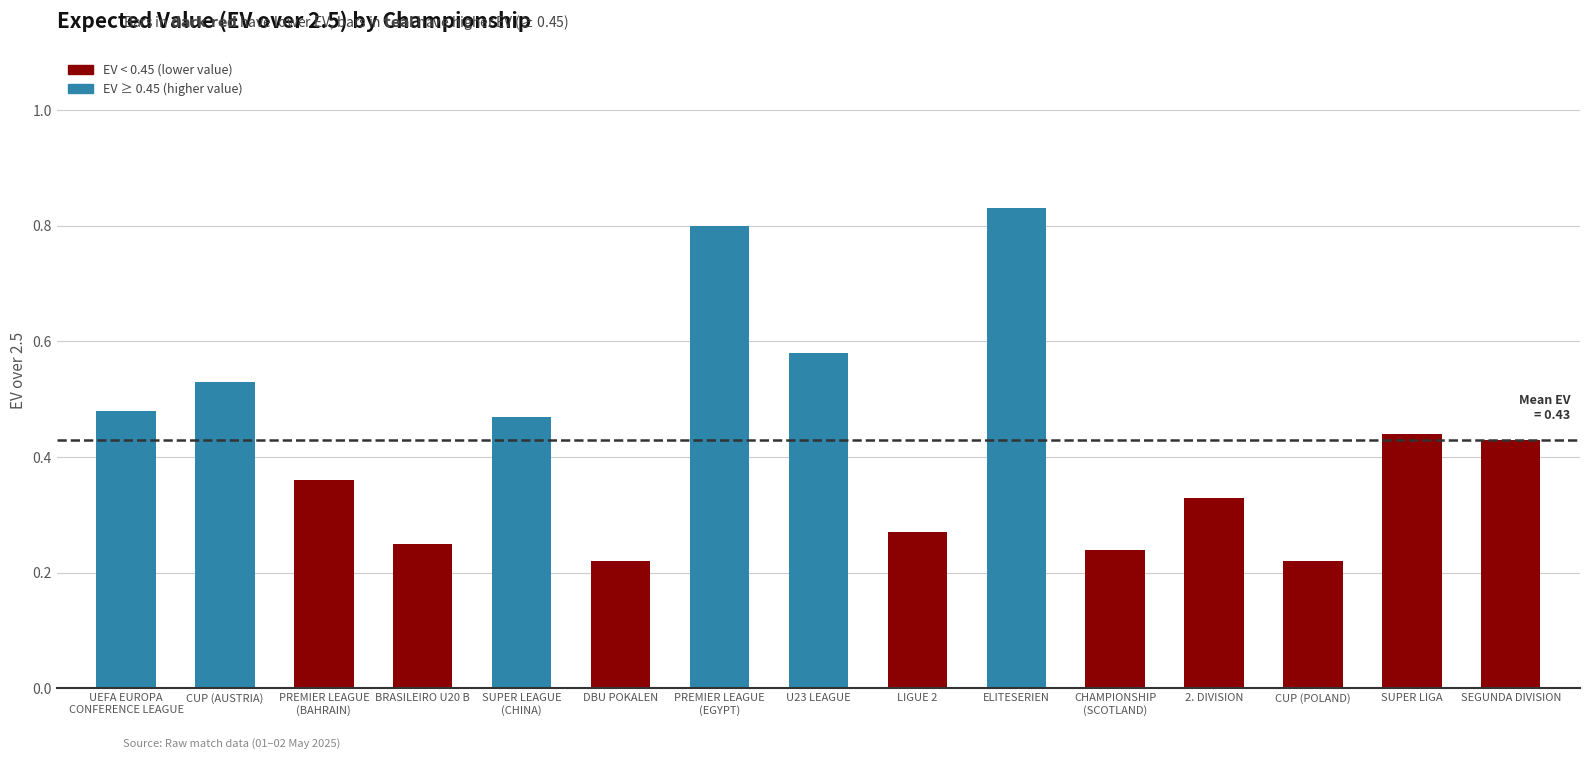

Read the value at UEFA EUROPA
CONFERENCE LEAGUE.

0.5